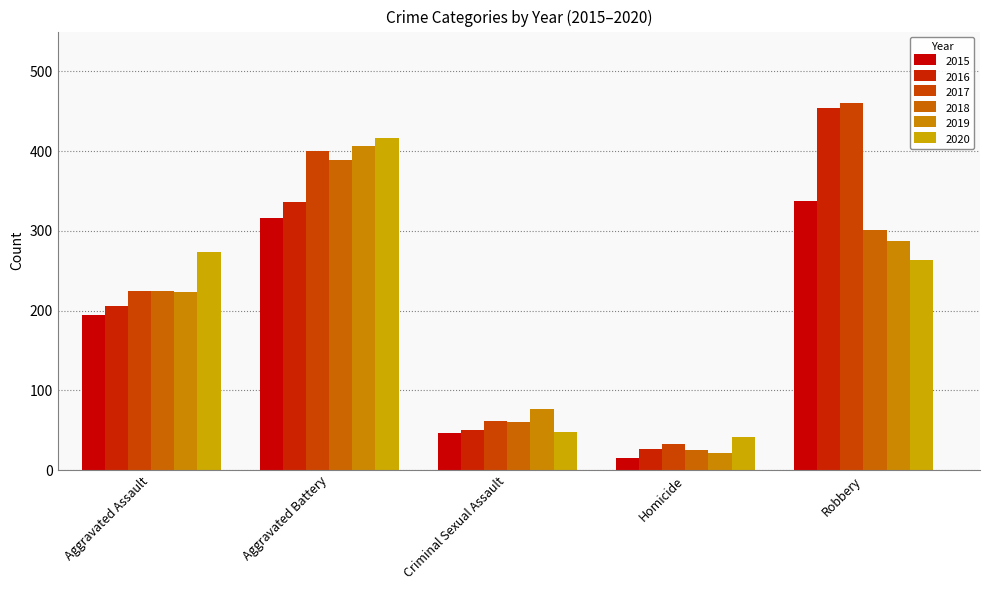

The value of 2015 at Criminal Sexual Assault is 27. True or false?

False